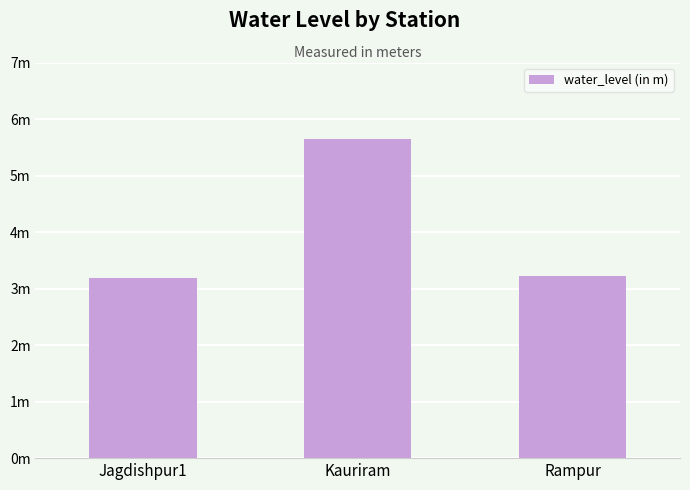

Where is the data nearest to the value 4?

Rampur